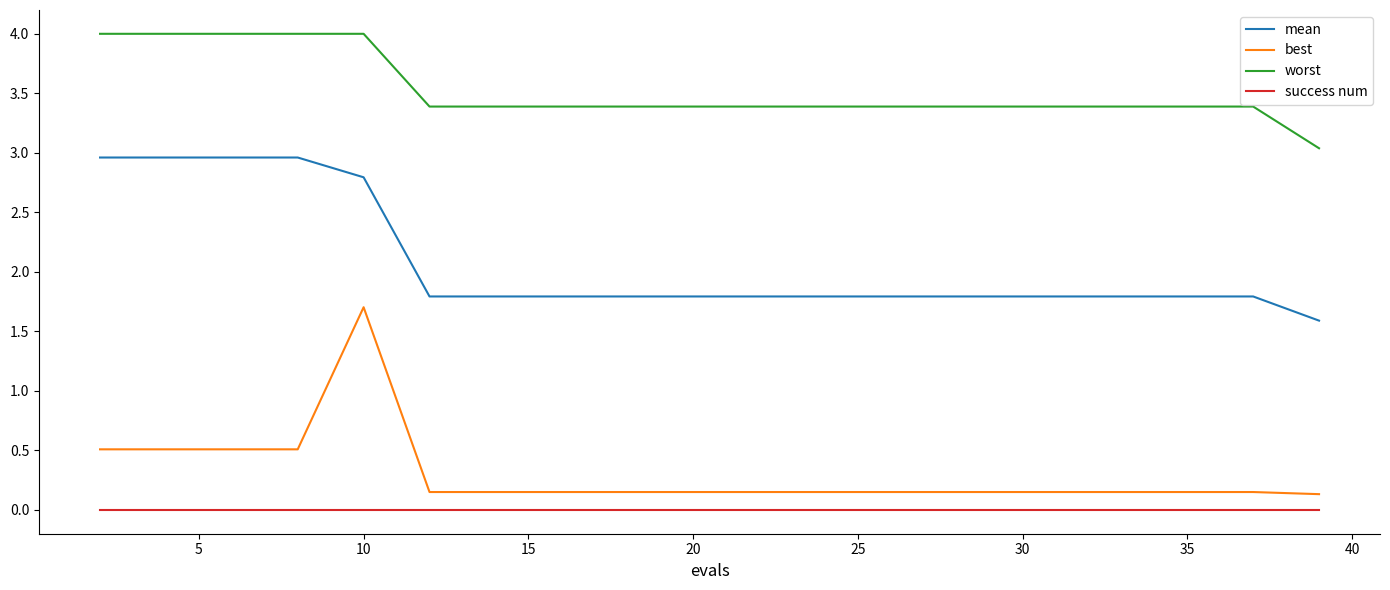

True or false: success num and worst cross at least once.

False